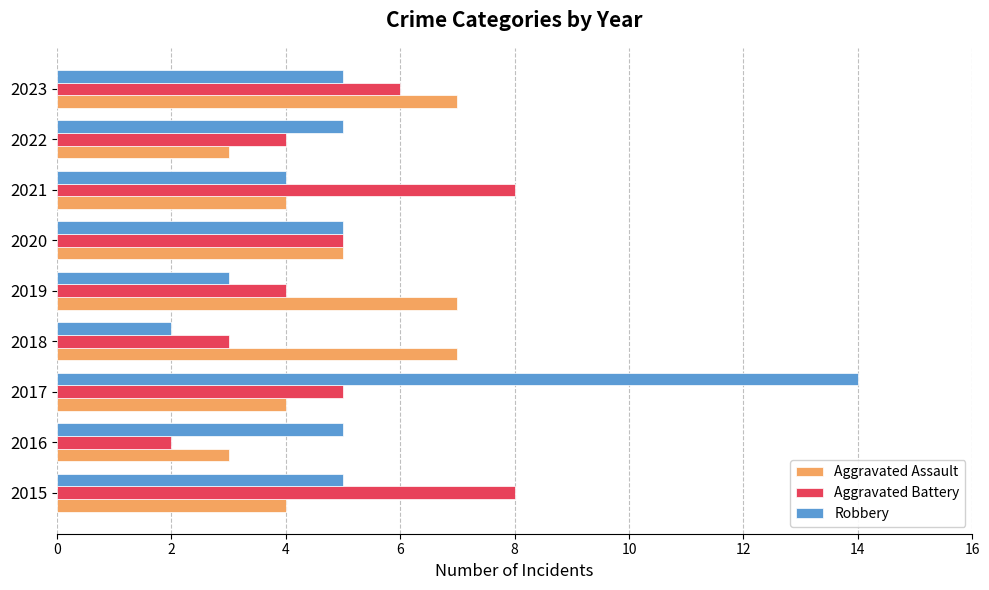

What value does the Robbery series have at 2023?

5